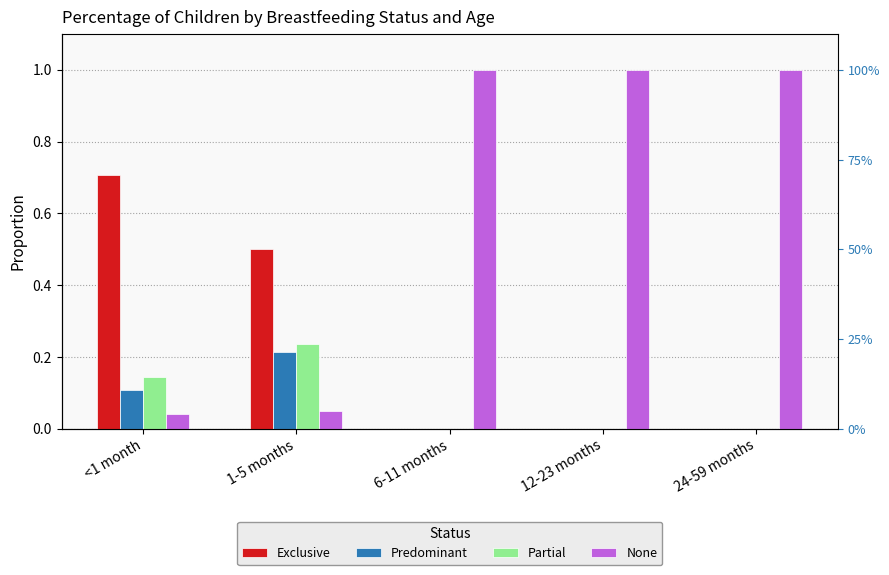

Is the value of None at <1 month greater than the value of Exclusive at <1 month?

No